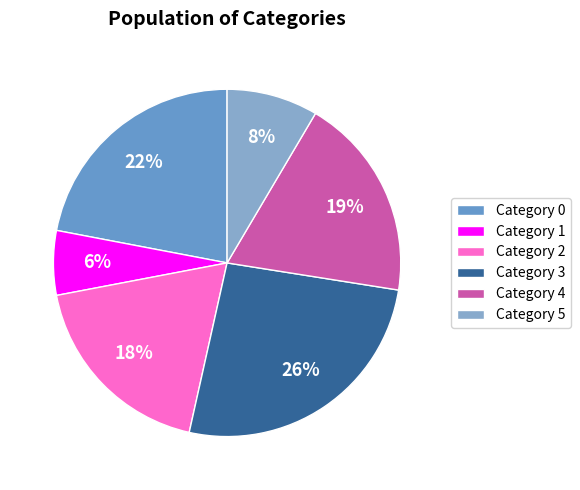

Count the number of slices in the pie.

6